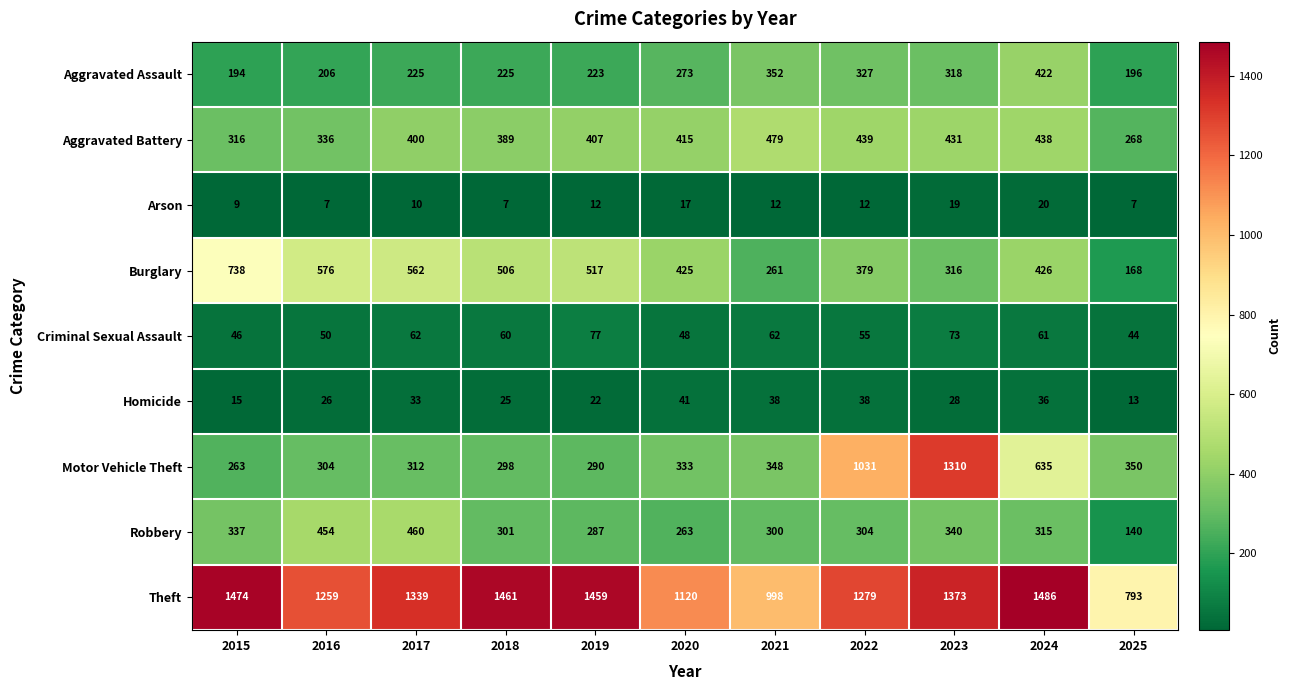

What is the difference between the maximum and minimum values in the Homicide series?

28